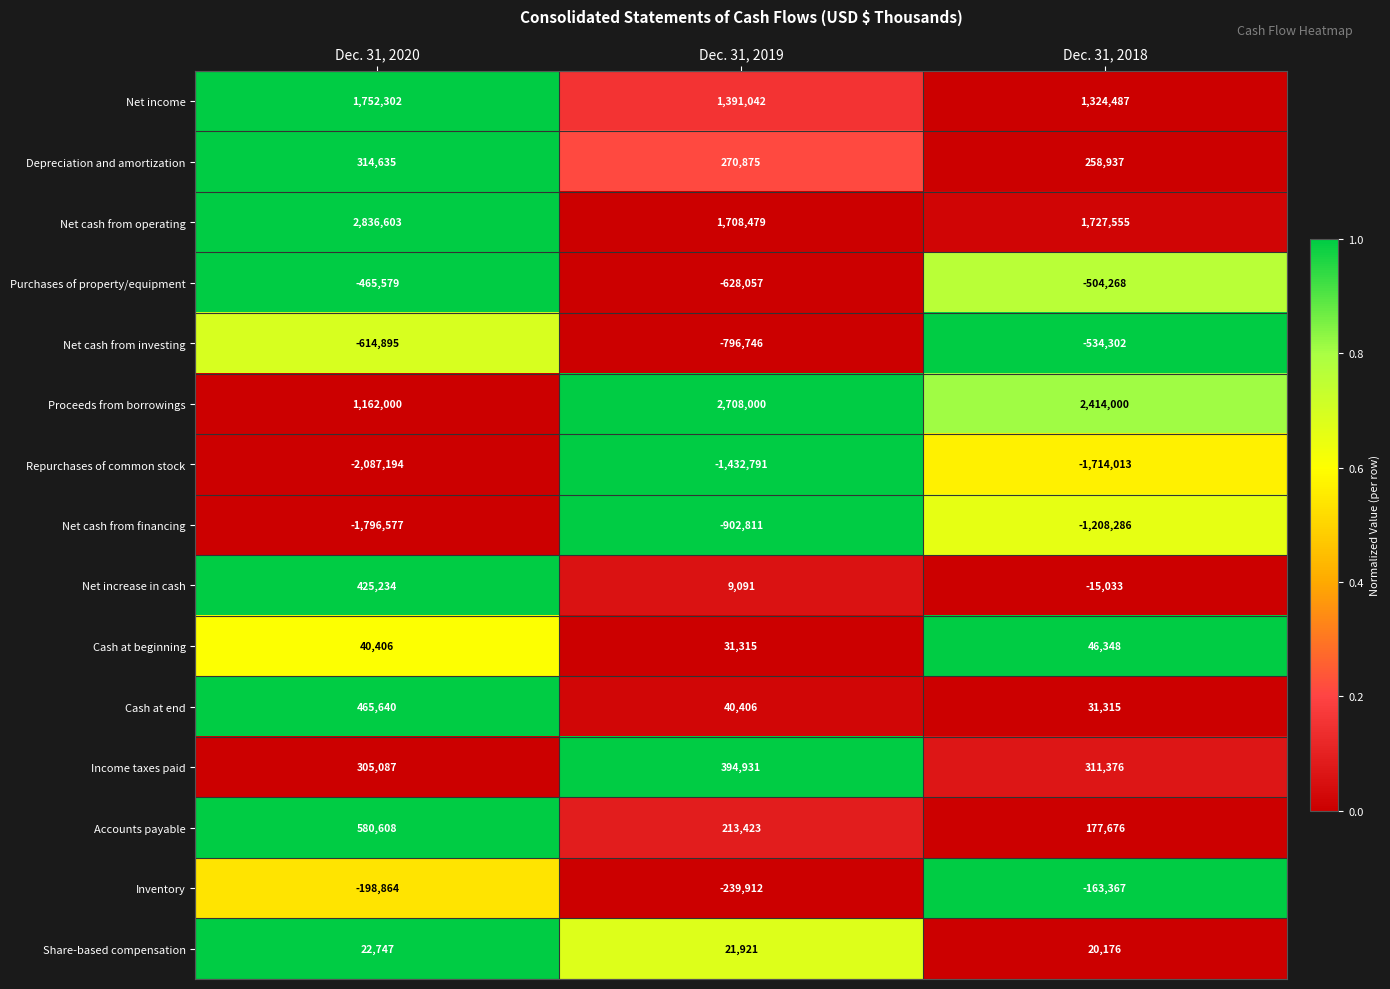

How many series are shown in this chart?

15